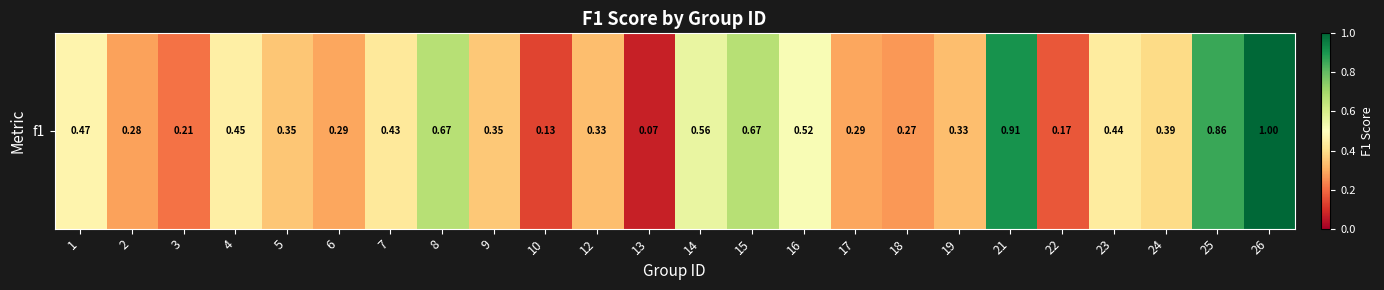

Rank the categories by value from highest to lowest.

26, 21, 25, 8, 15, 14, 16, 1, 4, 23, 7, 24, 9, 5, 12, 19, 6, 17, 2, 18, 3, 22, 10, 13